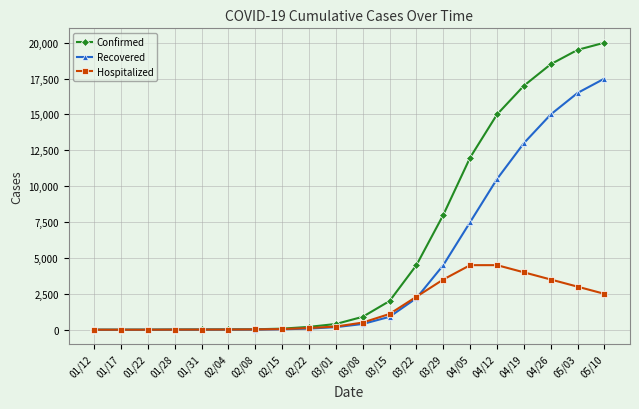

What is the sum of all Confirmed values?

118172